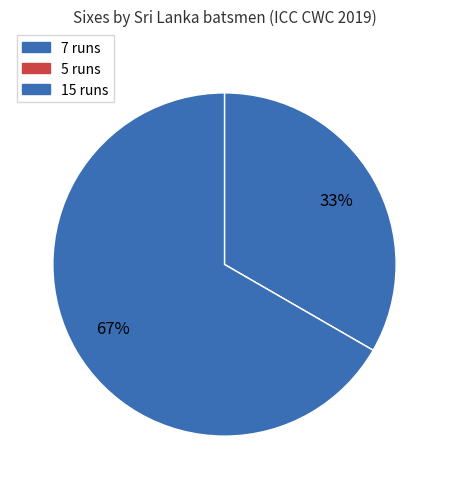

To the nearest percent, what is the average slice percentage?

33%